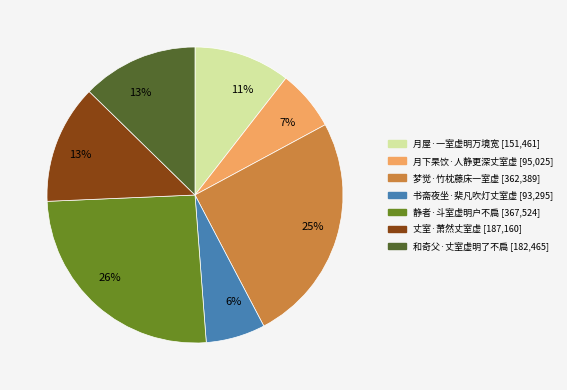

To the nearest percent, what is the combined percentage of 和奇父·丈室虚明了不扃 and 丈室·萧然丈室虚?

26%